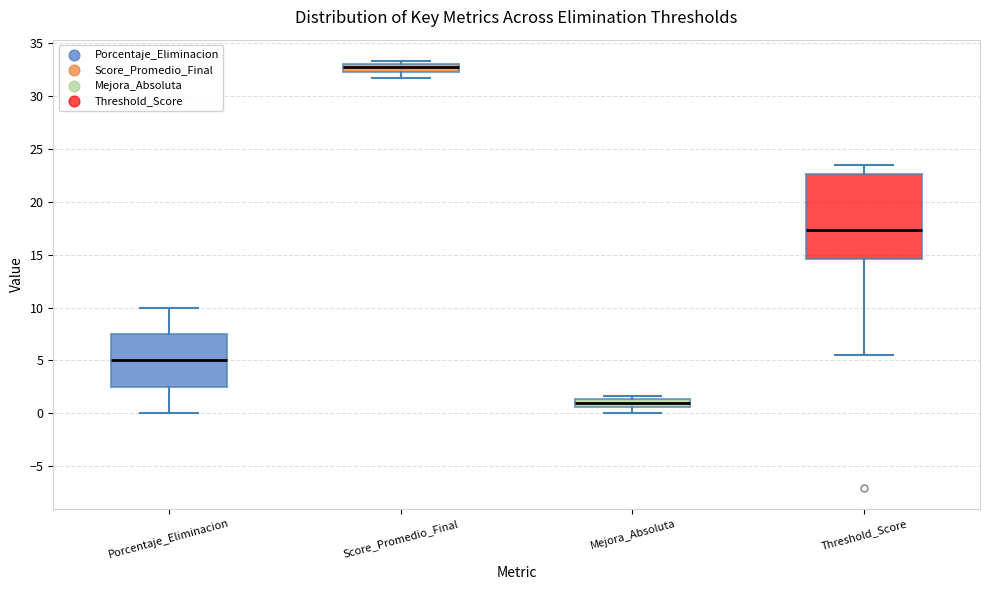

Where is the lower edge of the box for Score_Promedio_Final on the y-axis? The values are not printed on the chart, so give them approximately, as read against the axis.

32.5